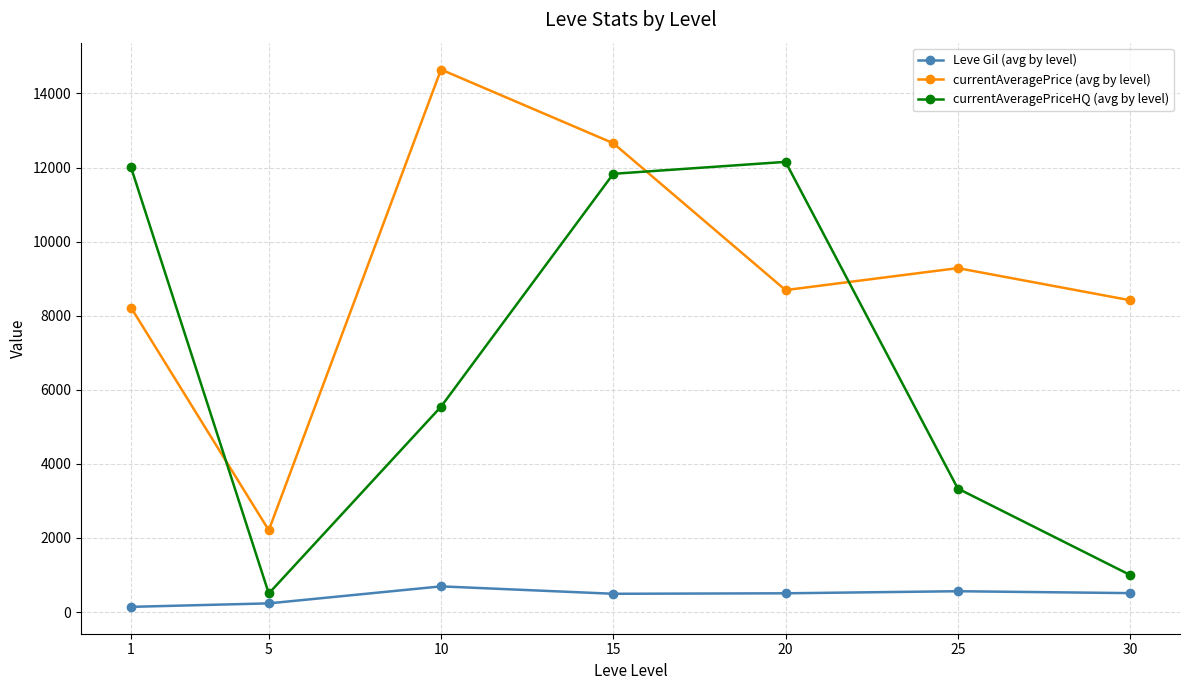

What is the value of the currentAveragePriceHQ (avg by level) point at the 7th from the left?

1000.0